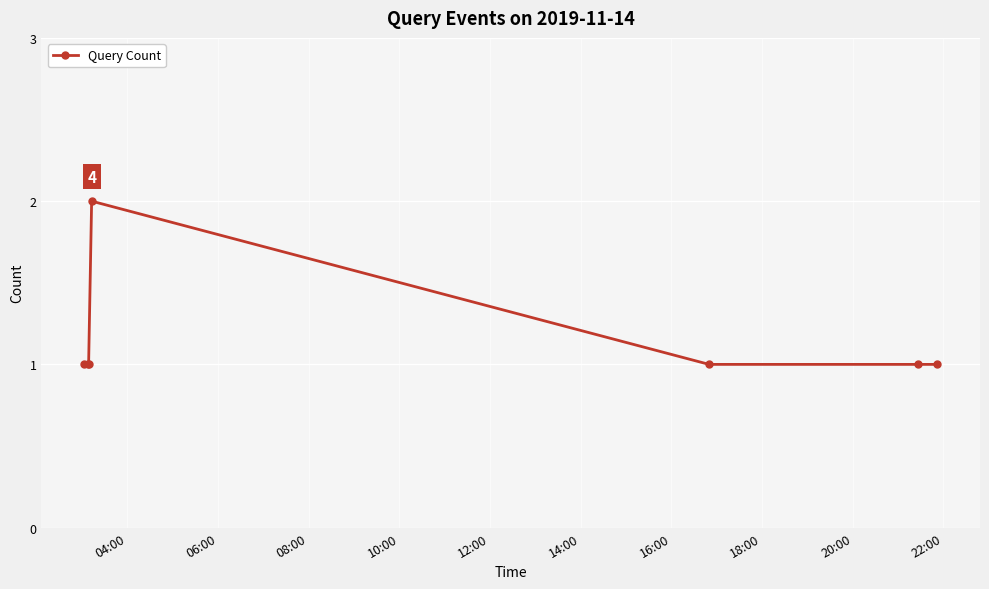

True or false: the data has more than 0 interior local peaks.

True